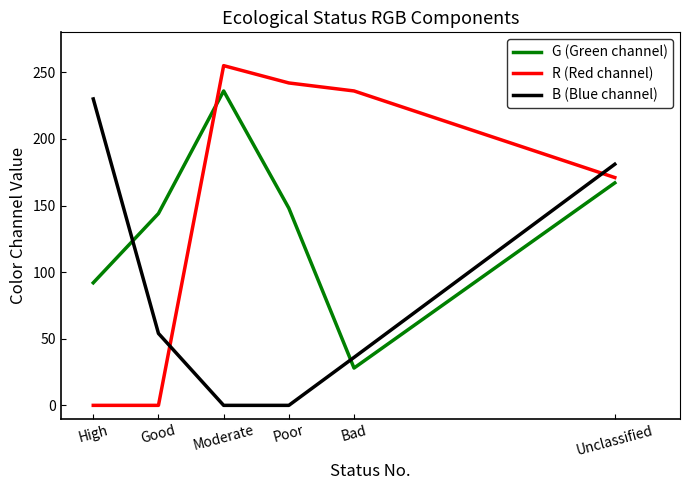

What is the maximum value for R (Red channel)?

255